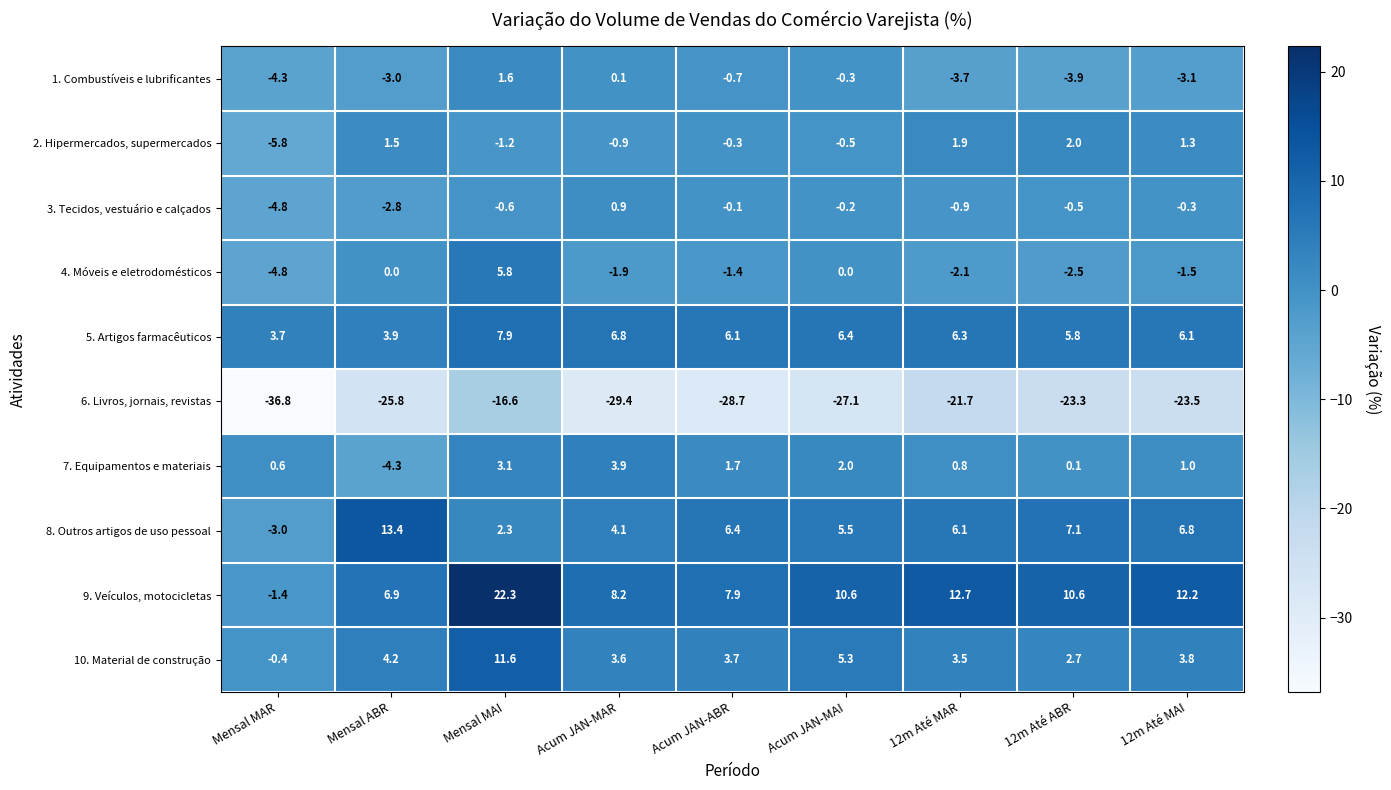

Which series has the largest total across all categories?

9. Veículos, motocicletas